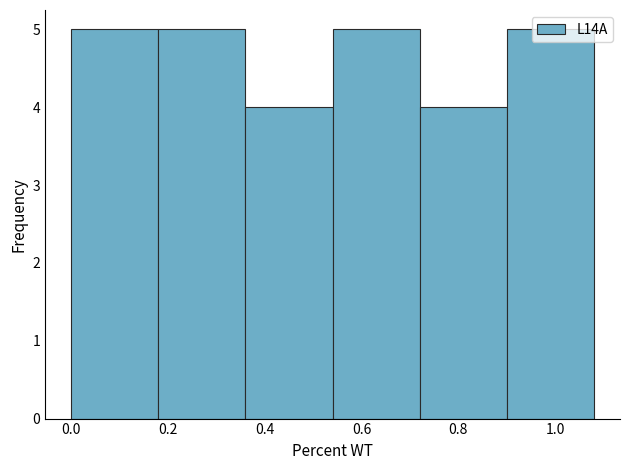

What is the height of the bar covering 0.90 to 1.08 on the x-axis? The values are not printed on the chart, so give them approximately, as read against the axis.

5